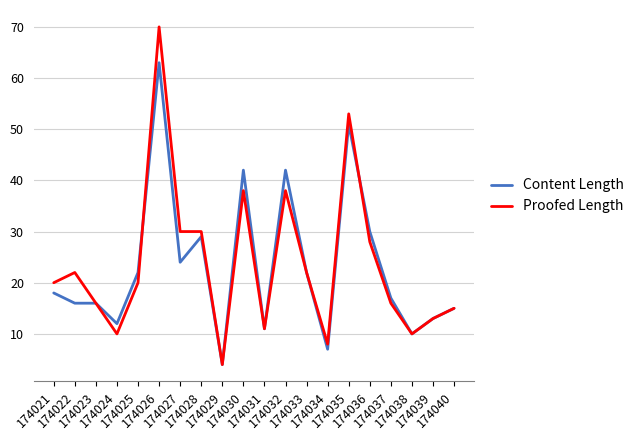

Which series has the widest spread of values?

Proofed Length